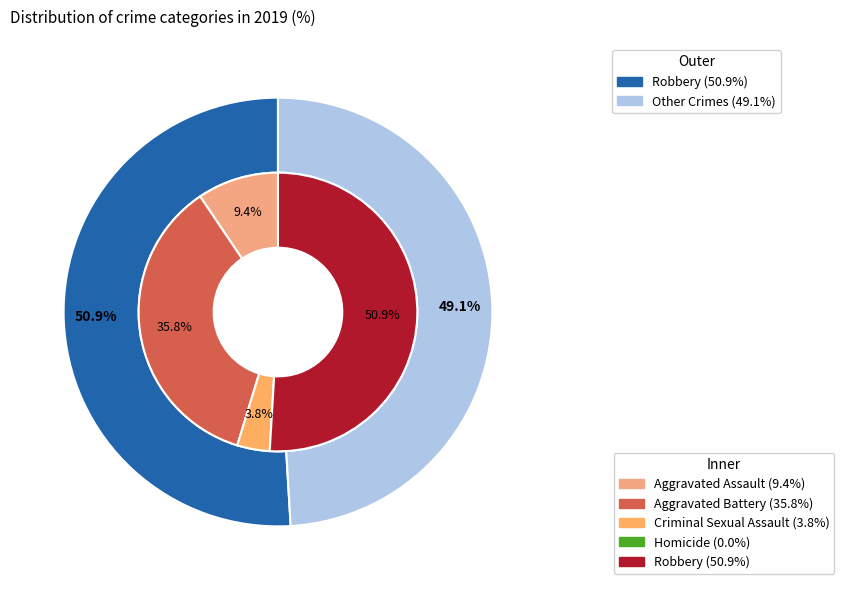

Rank the categories by value from lowest to highest.

Homicide, Criminal Sexual Assault, Aggravated Assault, Aggravated Battery, Robbery